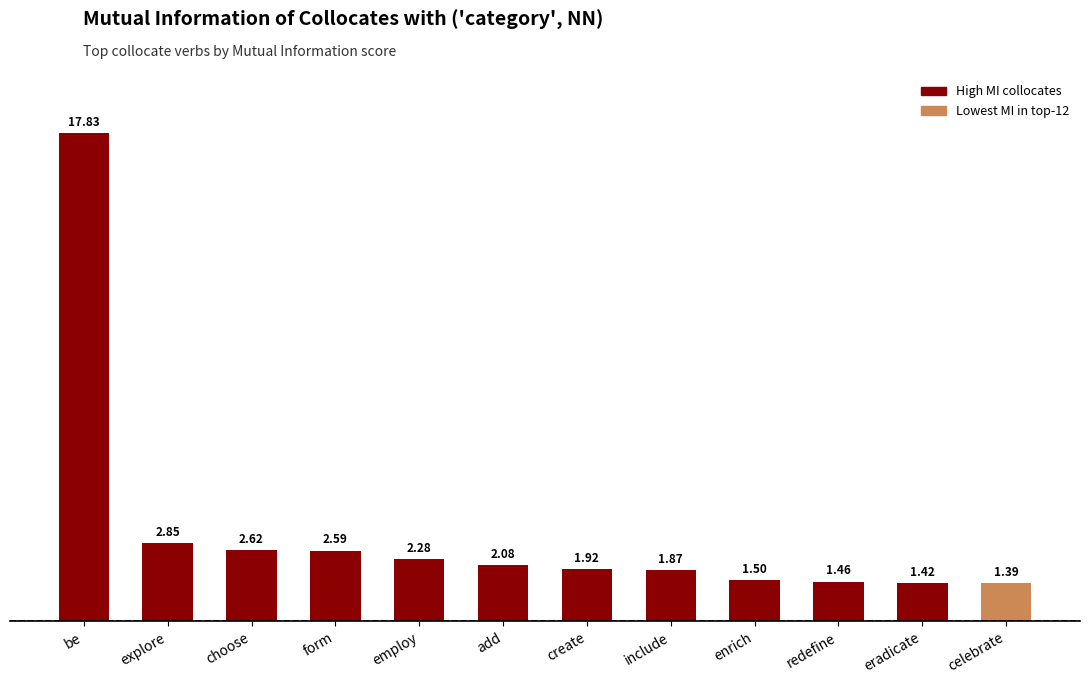

Reading left to right, transcribe all the data shown in this chart.

be=17.8	explore=2.9	choose=2.6	form=2.6	employ=2.3	add=2.1	create=1.9	include=1.9	enrich=1.5	redefine=1.5	eradicate=1.4	celebrate=1.4